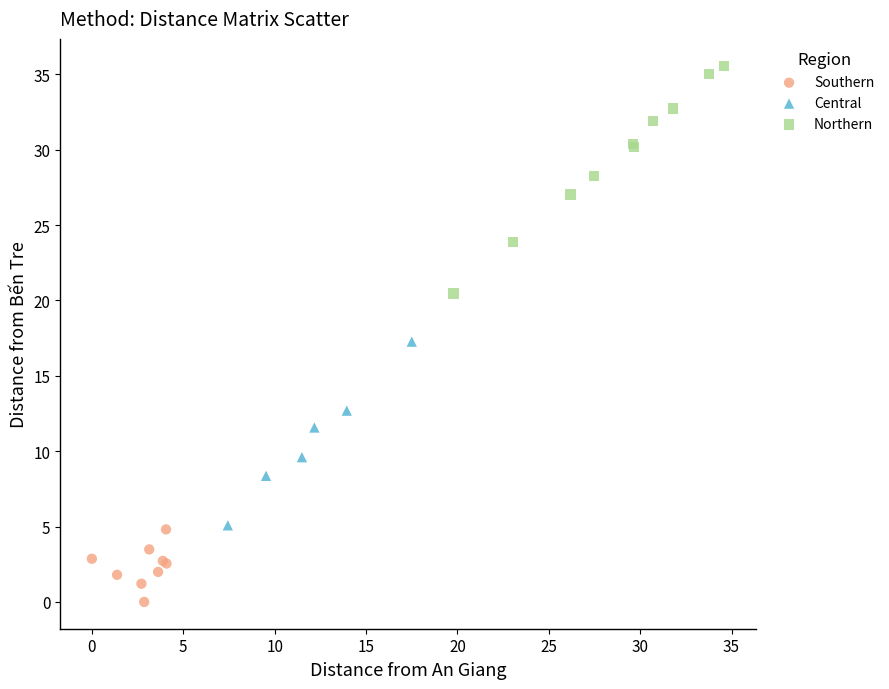

Which series contains the highest Y value?

Northern